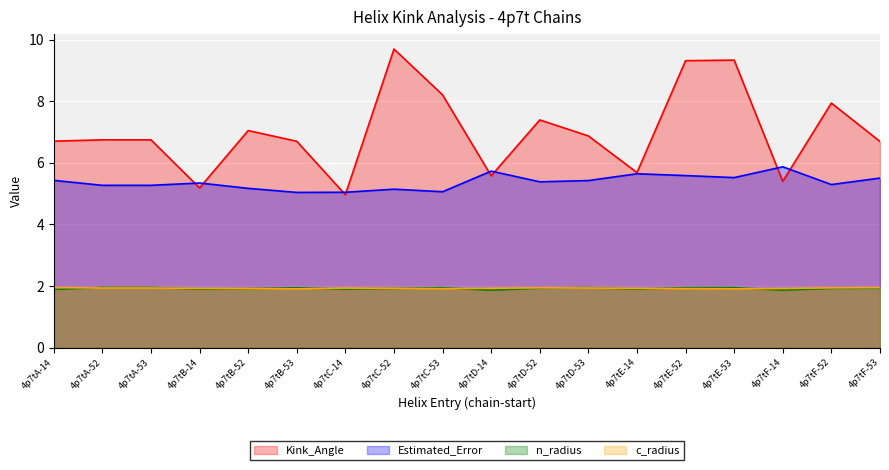

True or false: Estimated_Error and c_radius cross at least once.

False